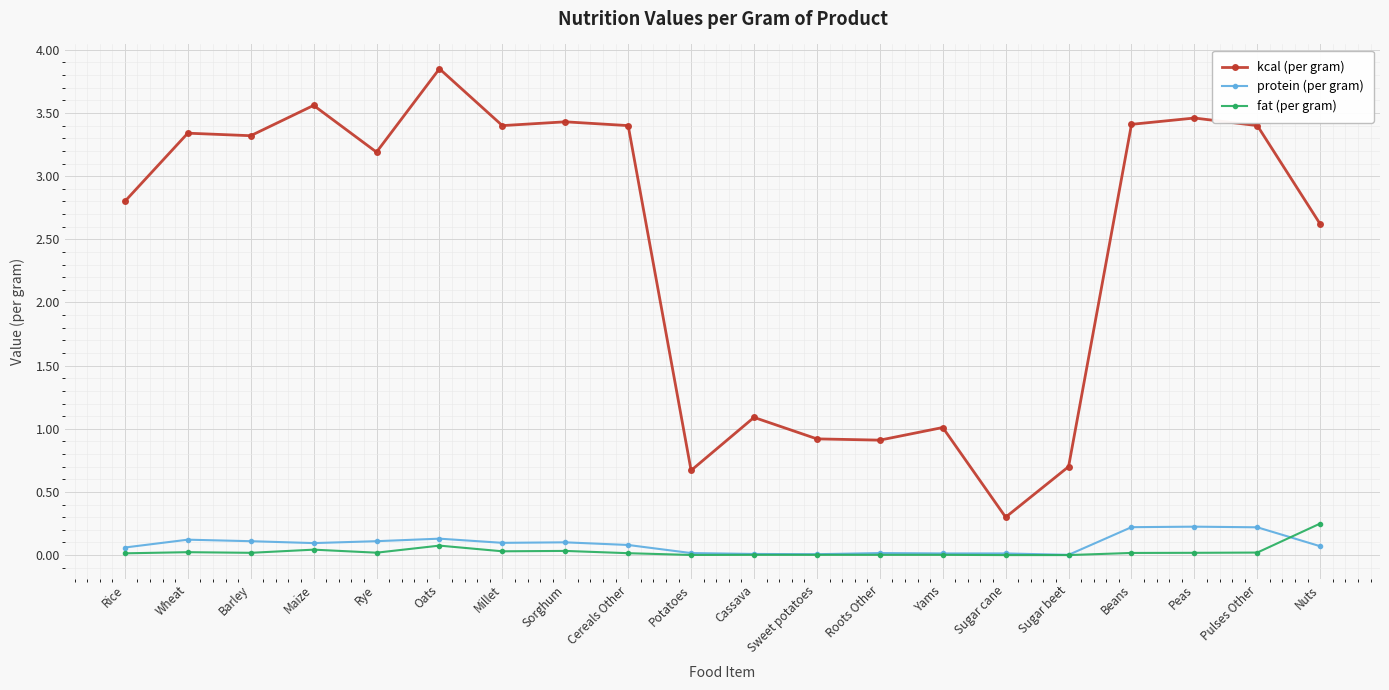

True or false: fat (per gram) has more than 2 points higher than both neighbors.

True